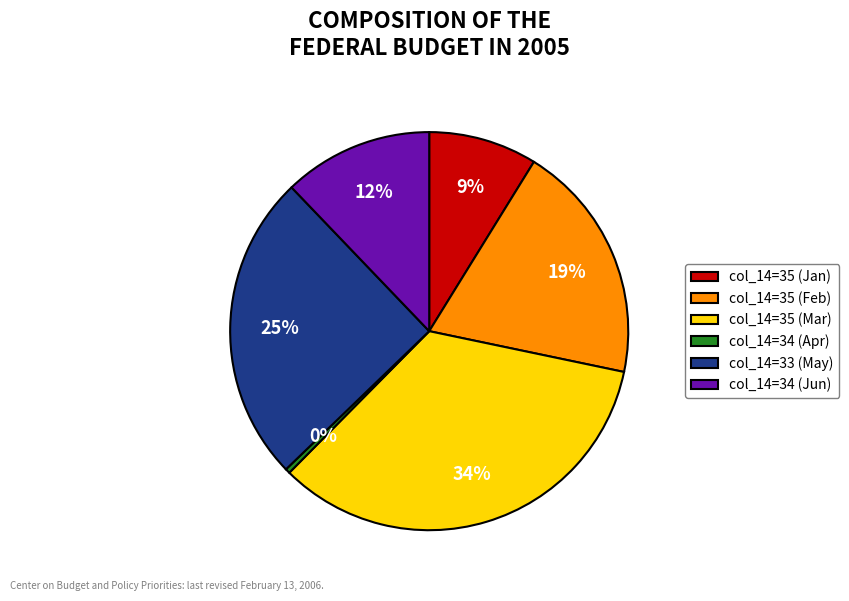

Which has a higher value, col_14=35 (Jan) or col_14=34 (Jun)?

col_14=34 (Jun)